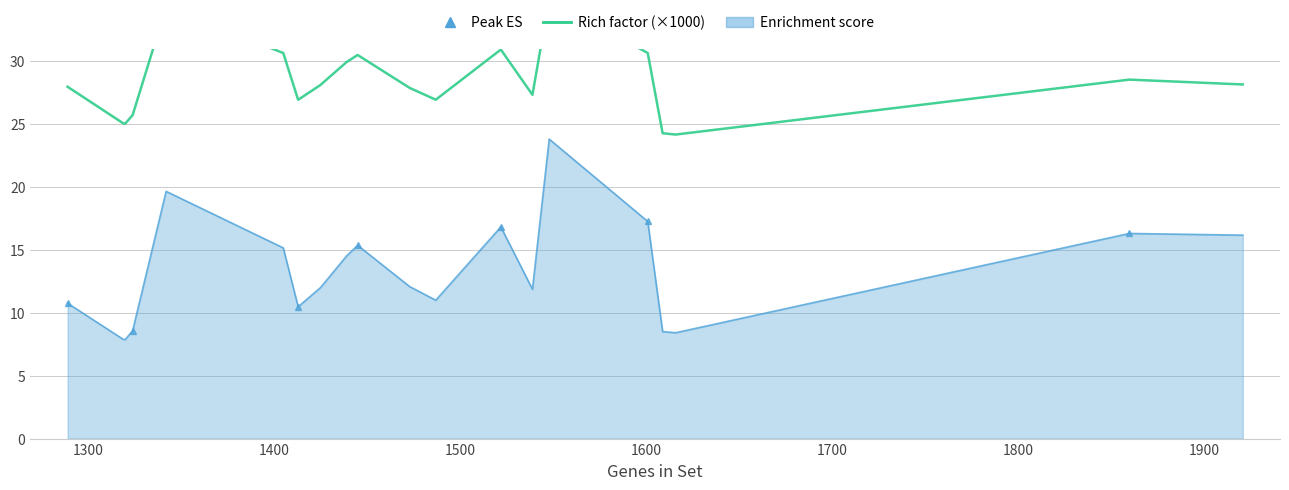

Between 1900 and 1600, which is larger?

1600